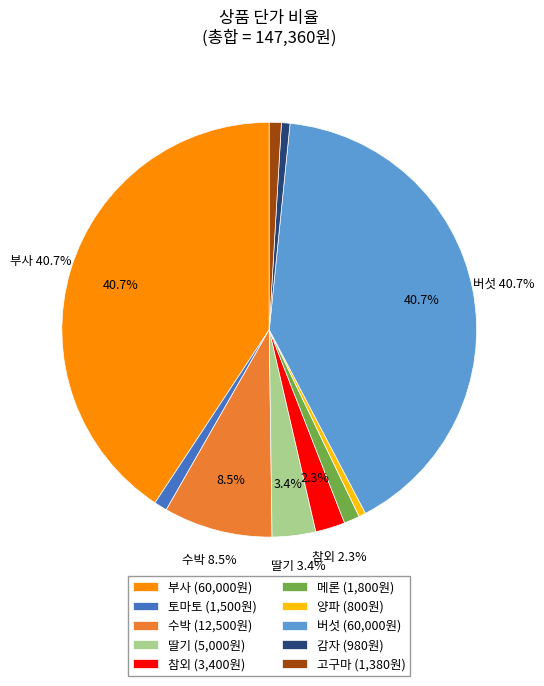

Which has a higher value, 버섯 (60,000원) or 토마토 (1,500원)?

버섯 (60,000원)